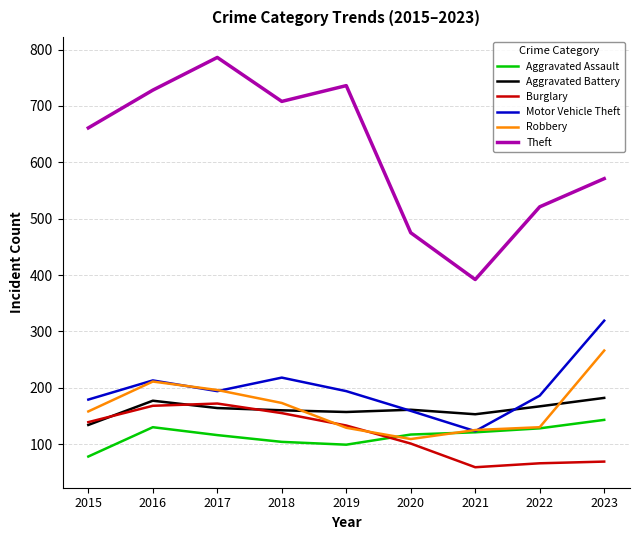

Is it true that Theft equals 412 at 2016?

False